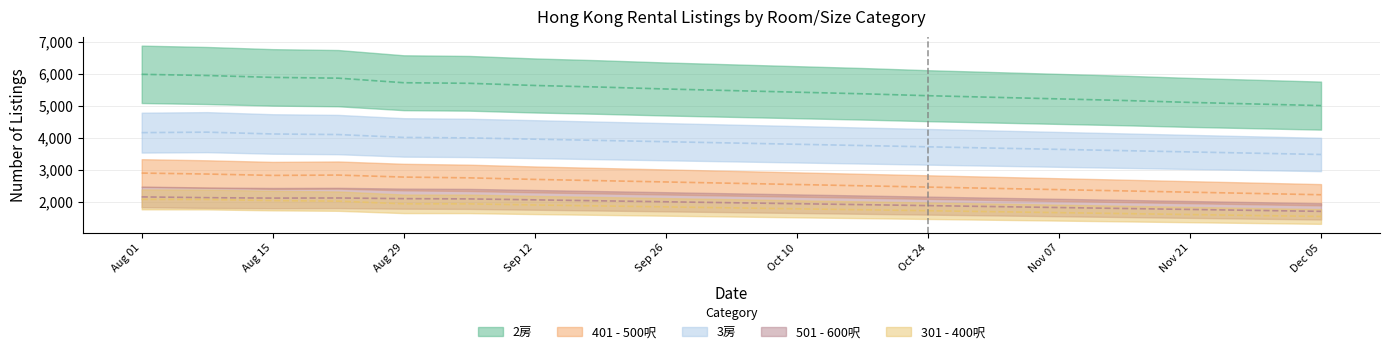

The value of 501 - 600呎 at 2023-08-22 is 2119. True or false?

True